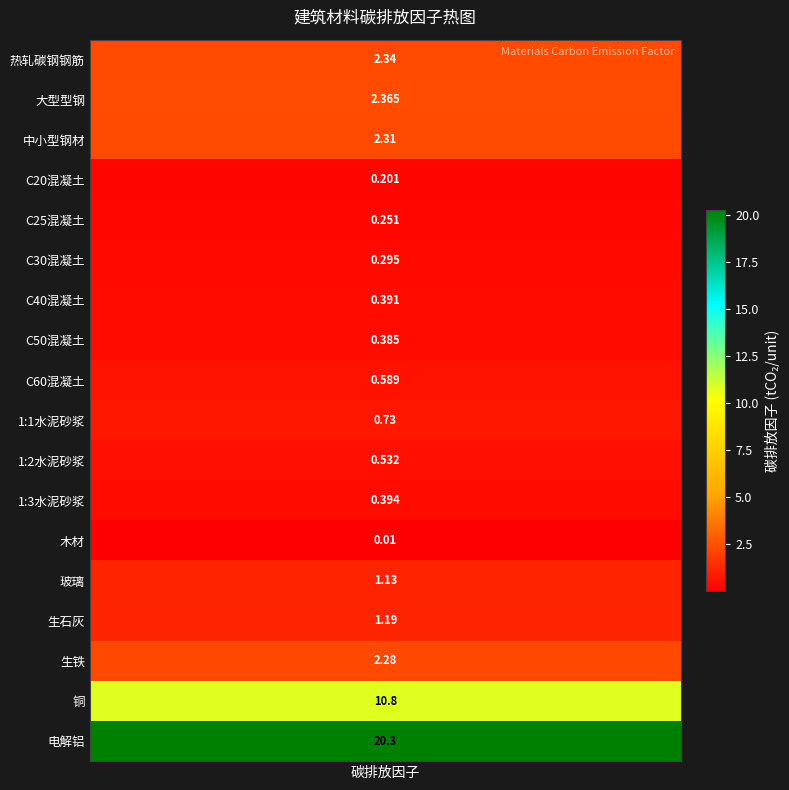

Where is the data nearest to the value 10?

铜